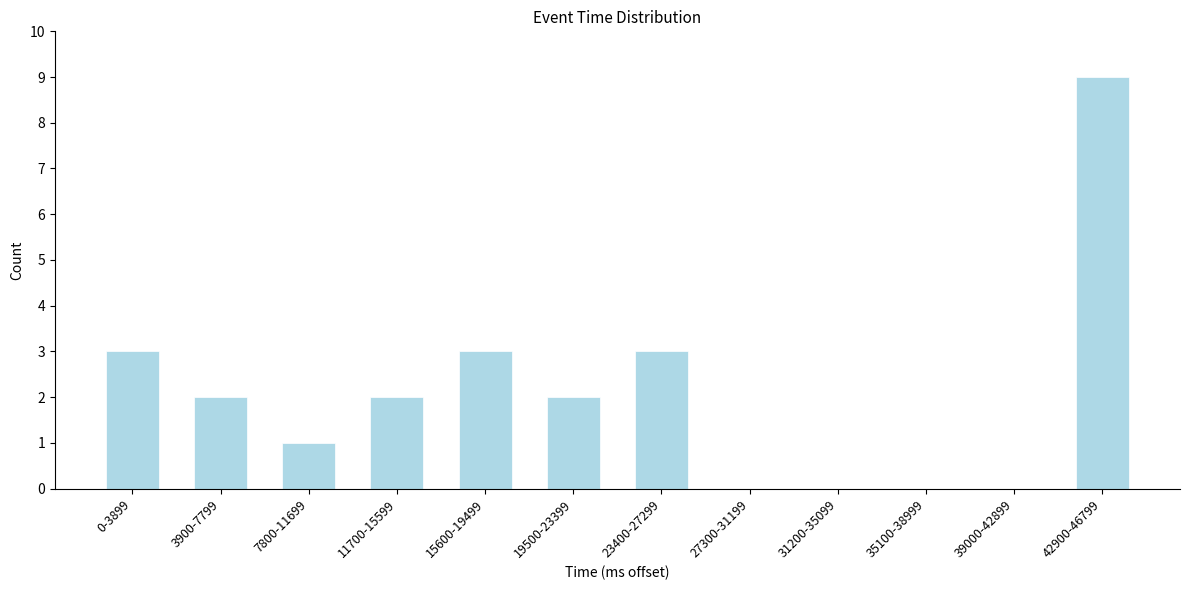

Reading left to right, what are all the values shown in this chart?

0-3899=3	3900-7799=2	7800-11699=1	11700-15599=2	15600-19499=3	19500-23399=2	23400-27299=3	27300-31199=0	31200-35099=0	35100-38999=0	39000-42899=0	42900-46799=9